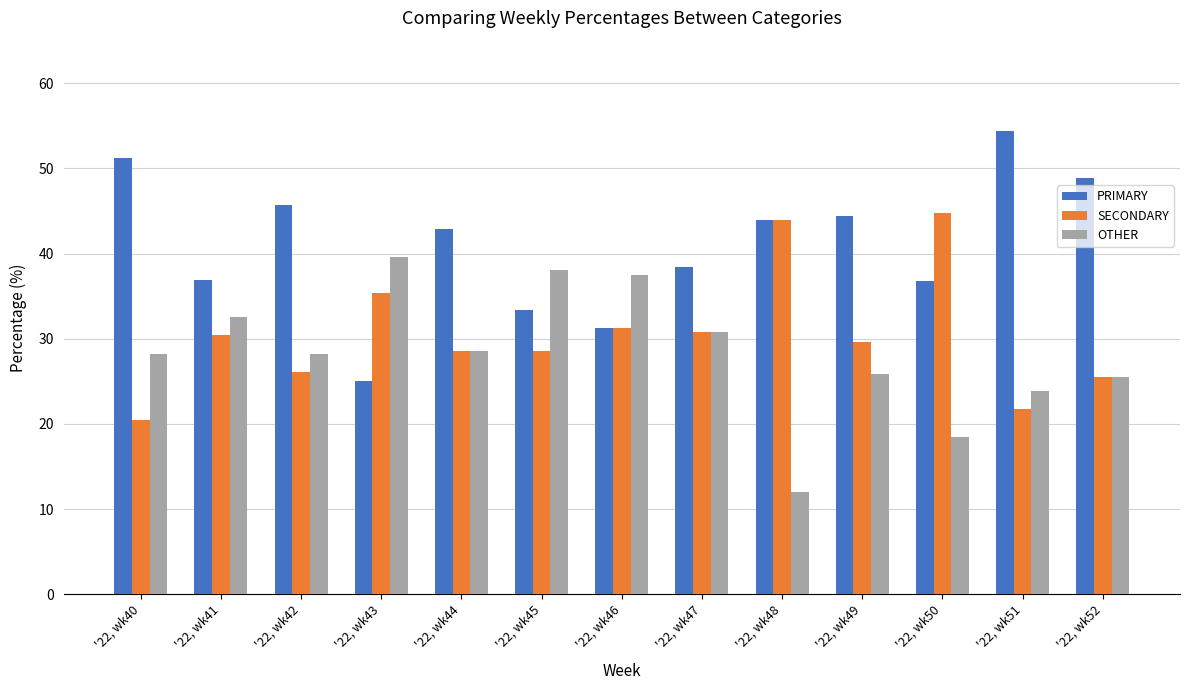

Which category has the lowest value in the PRIMARY series?

'22, wk43